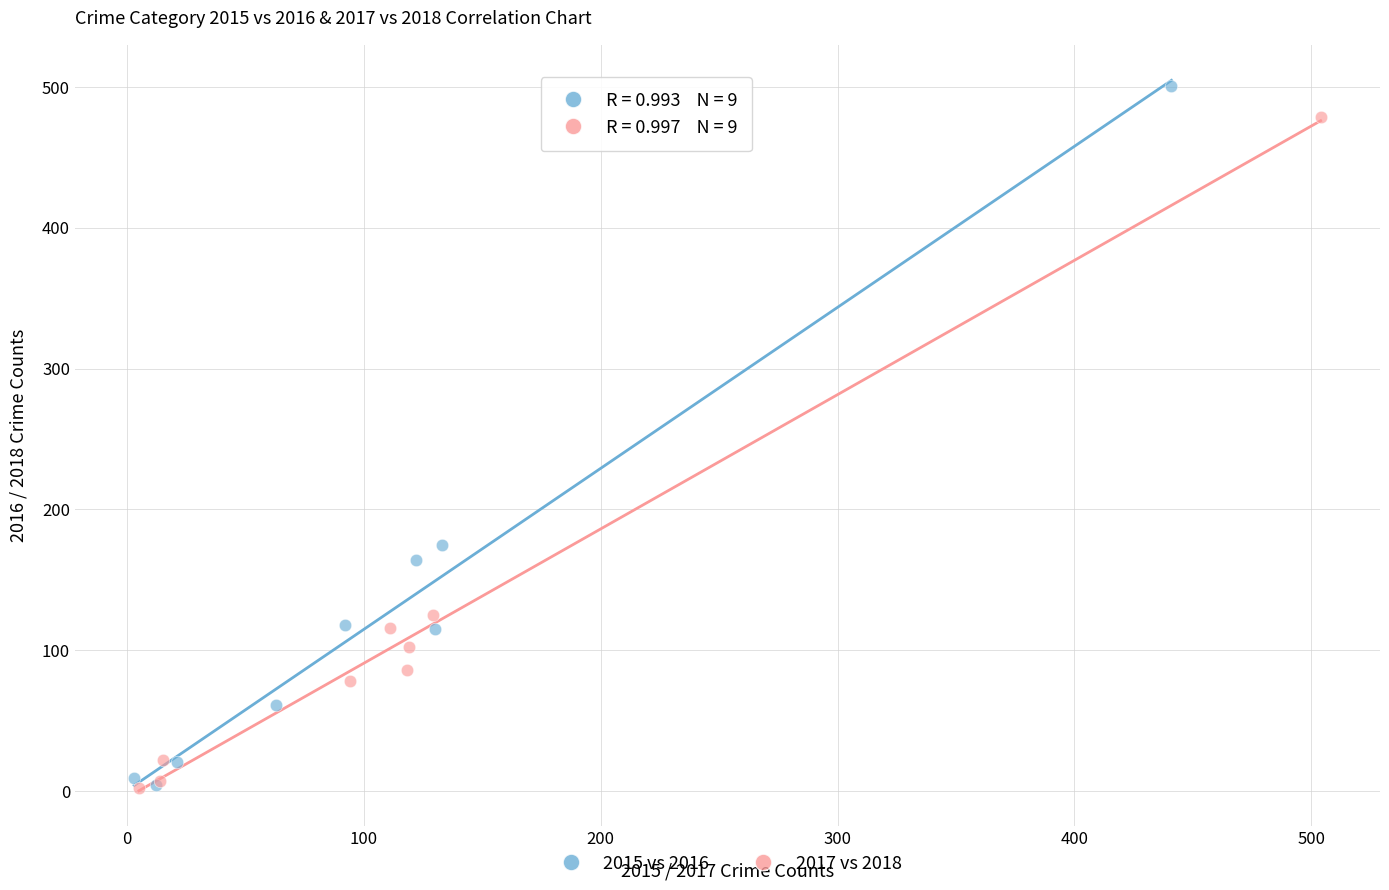

Which series contains the highest Y value?

2015 vs 2016